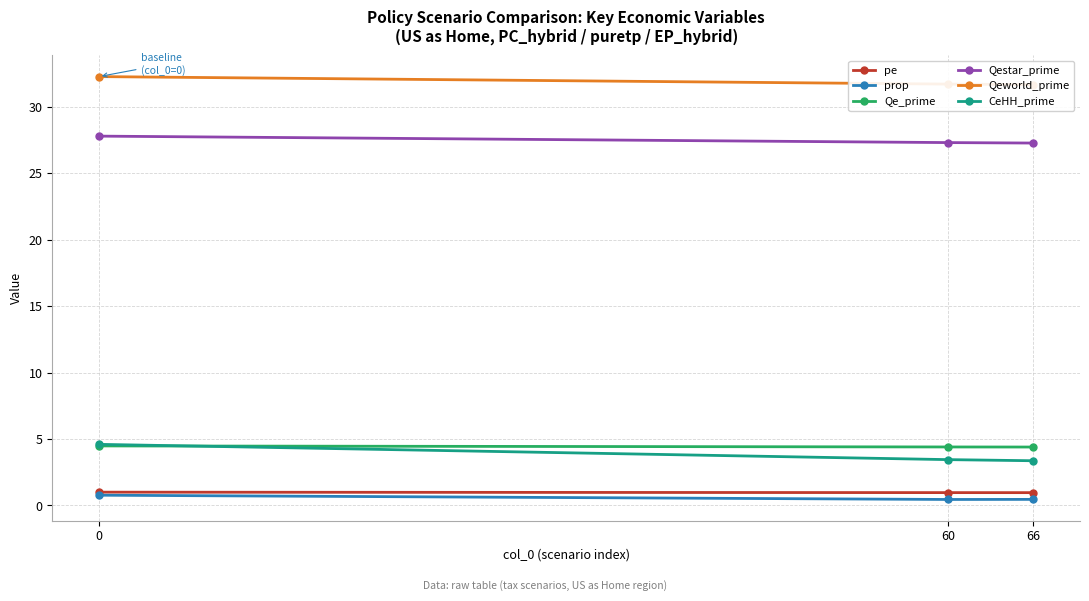

Does the chart have visible grid lines?

Yes